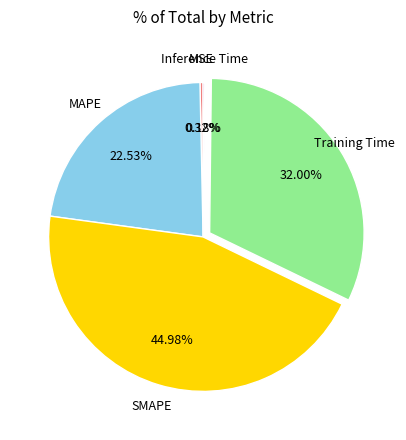

Is there any slice that represents more than half of the pie?

No